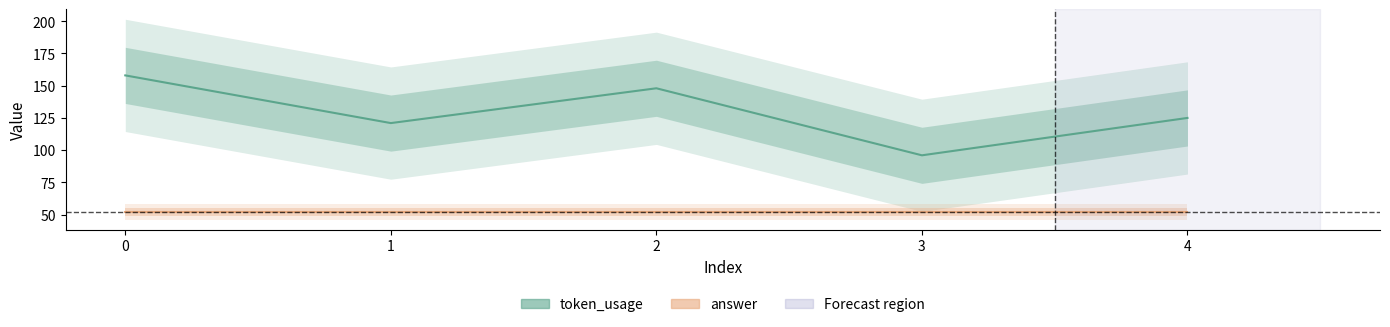

True or false: token_usage has a value of 121 at 1.

True